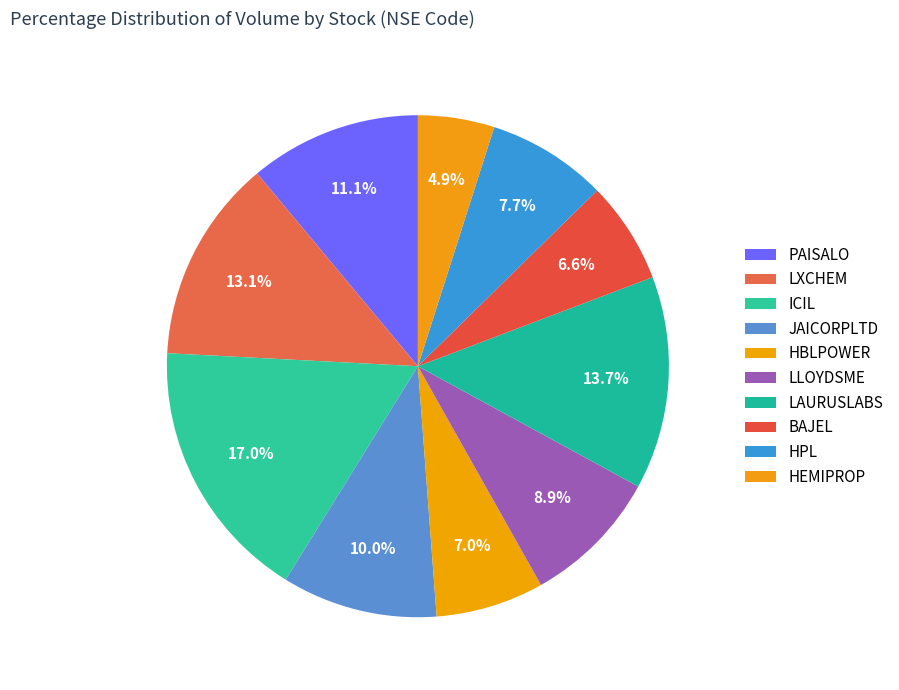

To the nearest percent, what is the combined percentage of PAISALO and BAJEL?

18%